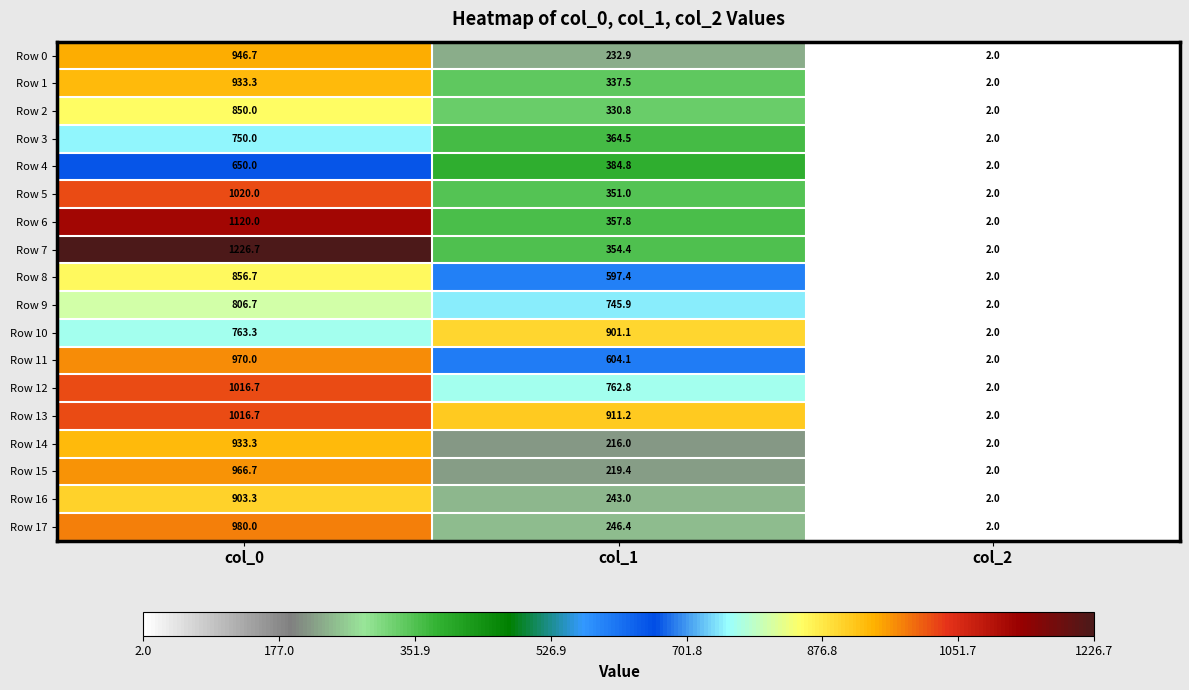

True or false: Row 8 has a value of 1.2 at col_2.

False